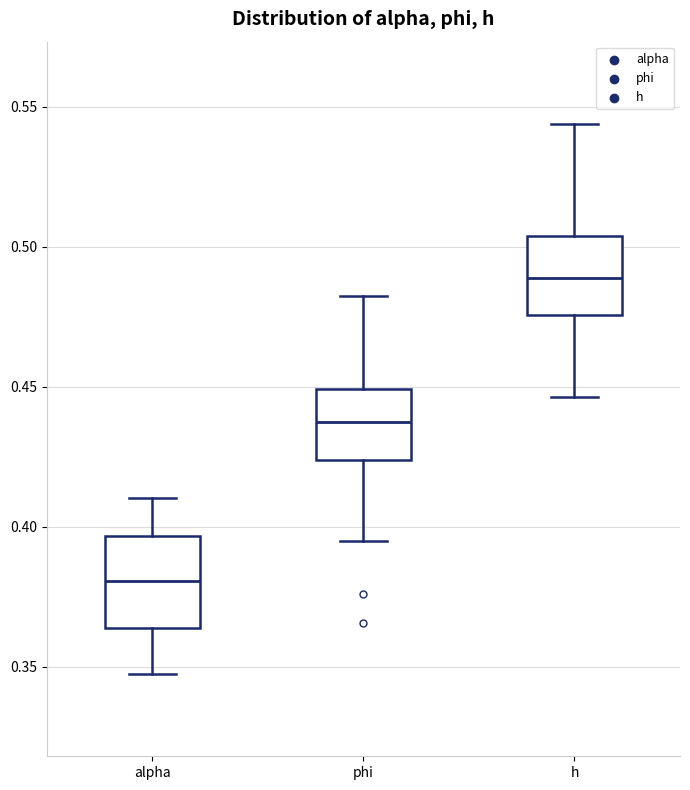

Reading left to right, transcribe this box plot: for each box, give where its median line is, the range the box spans, and where its two whiskers end, as read against the y-axis. The values are not printed on the chart, so give them approximately, as read against the axis.

alpha: median 0.380, box 0.365 to 0.395, whiskers 0.345 to 0.410
phi: median 0.435, box 0.425 to 0.450, whiskers 0.395 to 0.480
h: median 0.490, box 0.475 to 0.505, whiskers 0.445 to 0.545